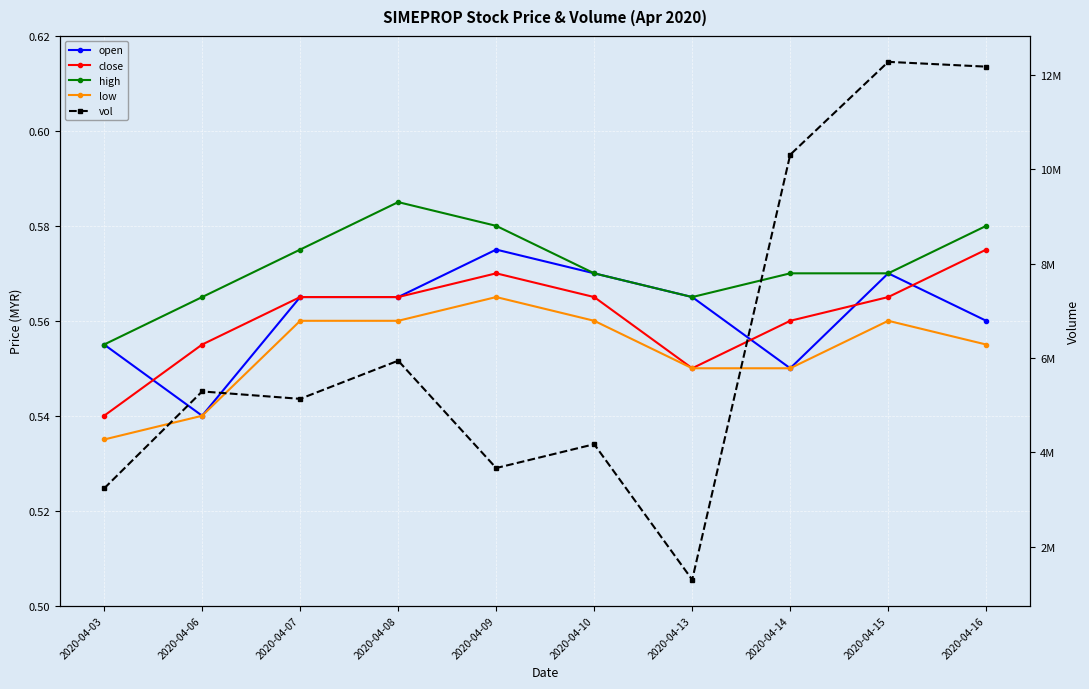

Reading left to right, transcribe all the data shown in this chart.

open: 0.6	0.5	0.6	0.6	0.6	0.6	0.6	0.6	0.6	0.6
close: 0.5	0.6	0.6	0.6	0.6	0.6	0.6	0.6	0.6	0.6
high: 0.6	0.6	0.6	0.6	0.6	0.6	0.6	0.6	0.6	0.6
low: 0.5	0.5	0.6	0.6	0.6	0.6	0.6	0.6	0.6	0.6
vol: 3232400.0	5288200.0	5131500.0	5940400.0	3664600.0	4169300.0	1296300.0	10307200.0	12275600.0	12173800.0